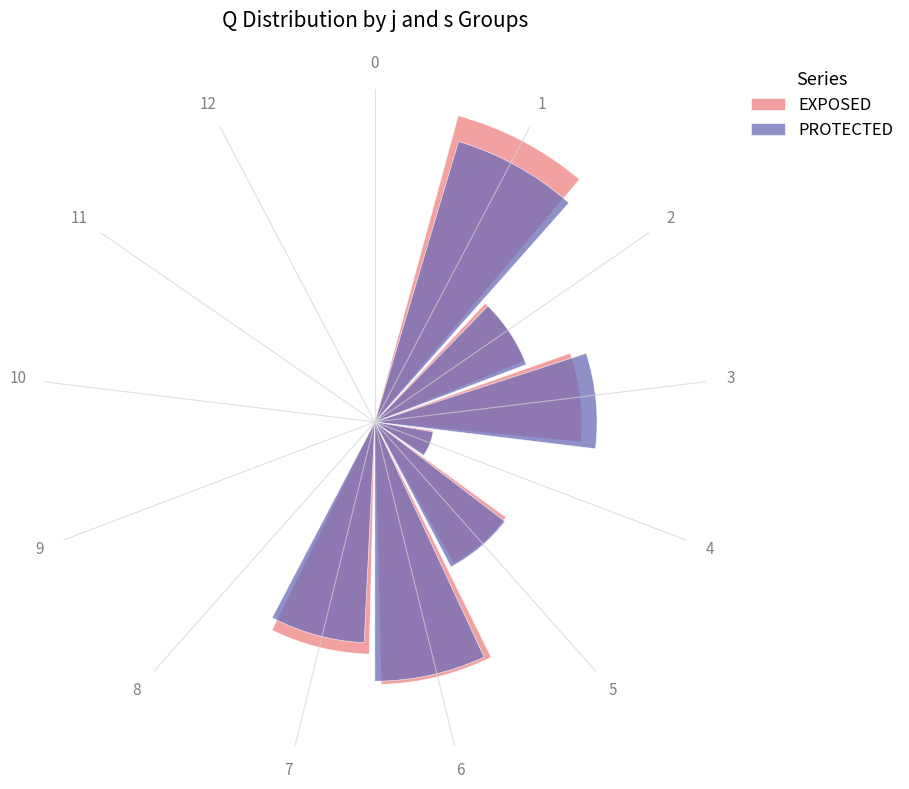

Between 11 and 12, which is larger?

11